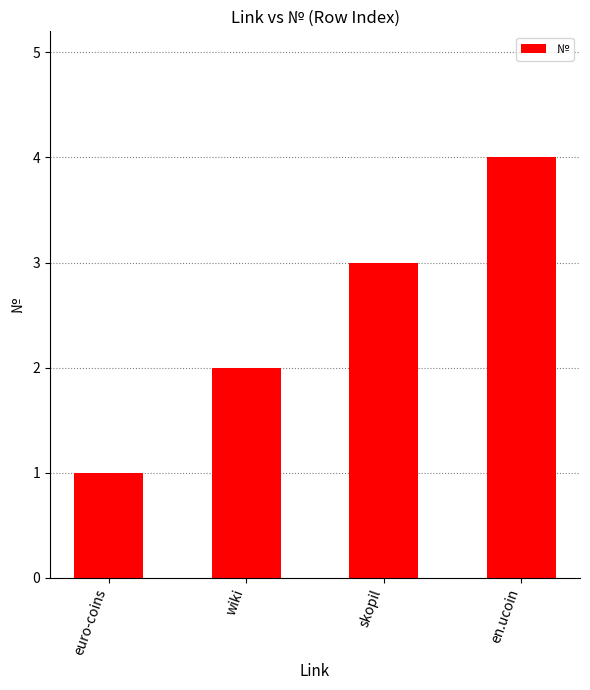

Are the bars grouped side by side (vs. stacked)?

No